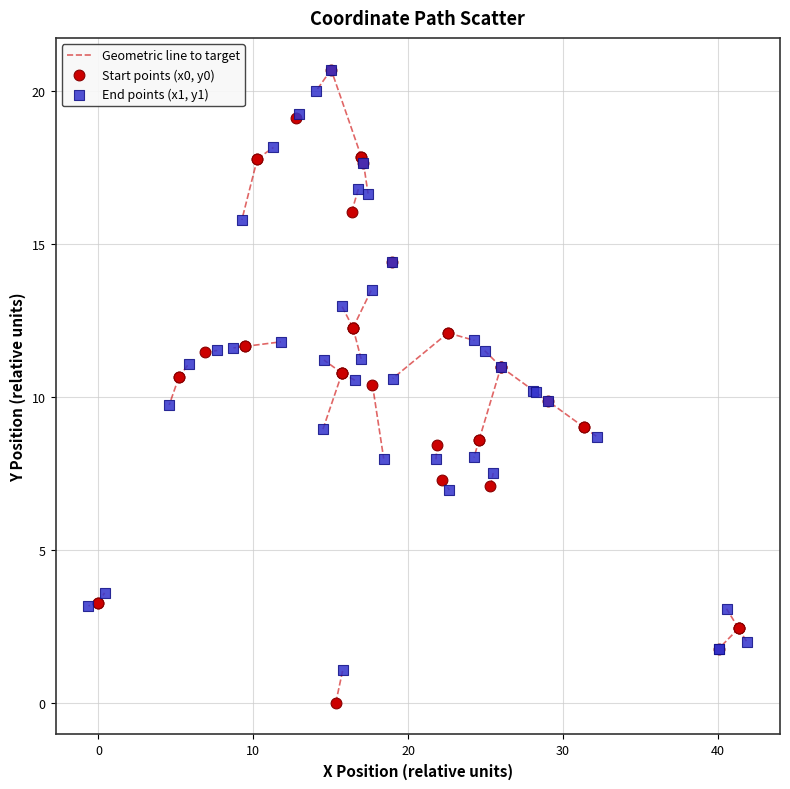

Which series reaches the minimum Y coordinate?

Start points (x0, y0)